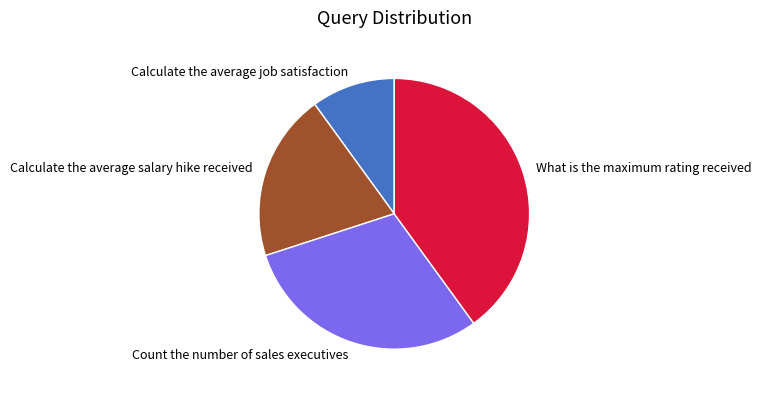

Is the sum of Calculate the average salary hike received and What is the maximum rating received greater than half?

Yes